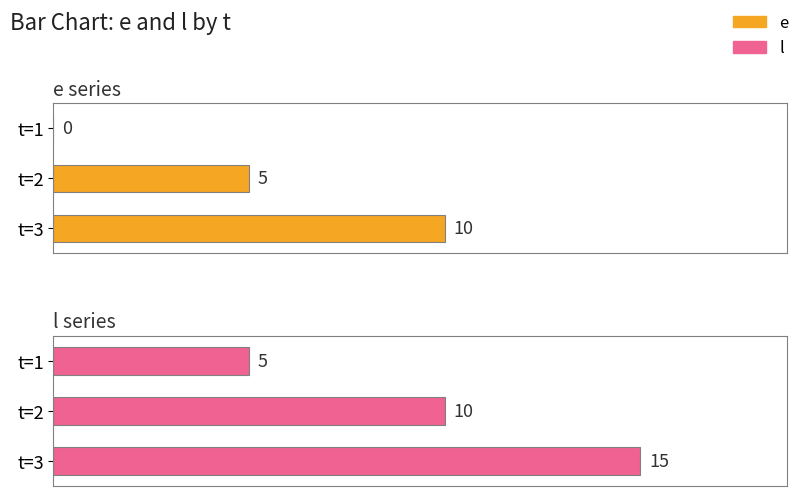

Count the e series values in the range 0 to 10.

3